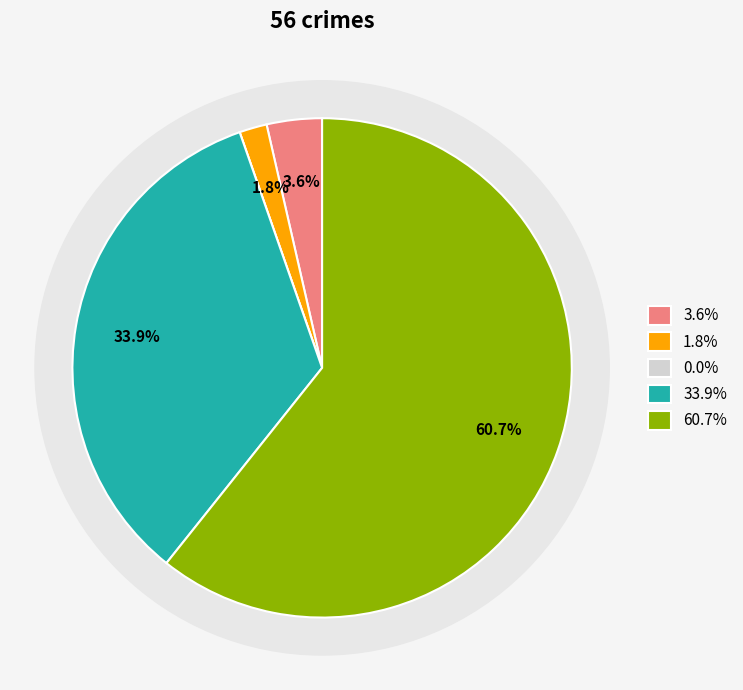

Is it true that Aggravated Battery is 16% of the pie?

False